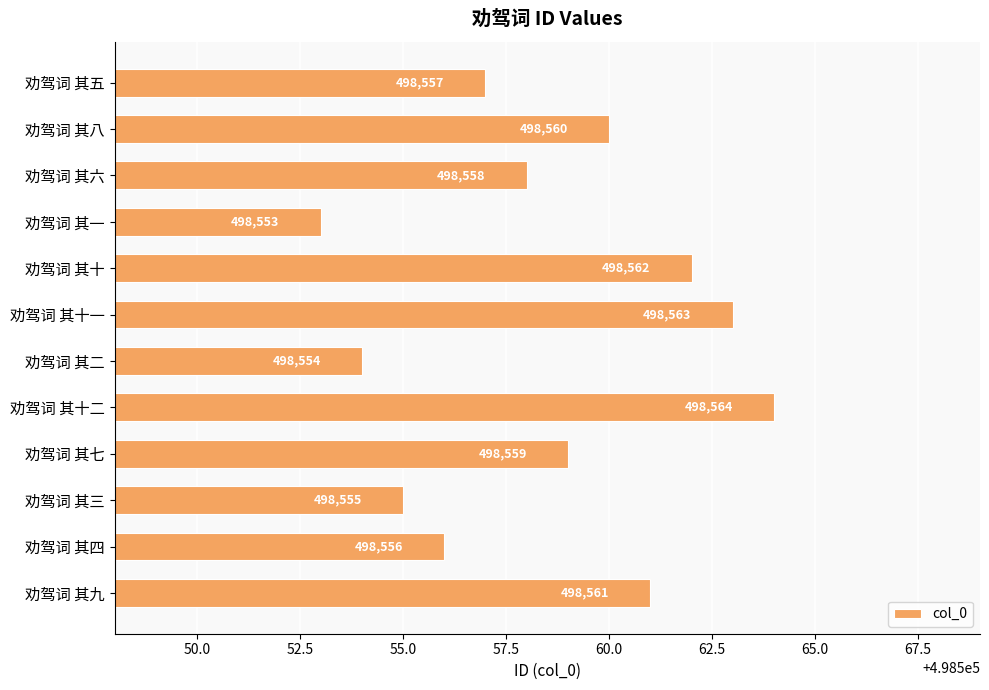

What is the smallest value displayed?

498553